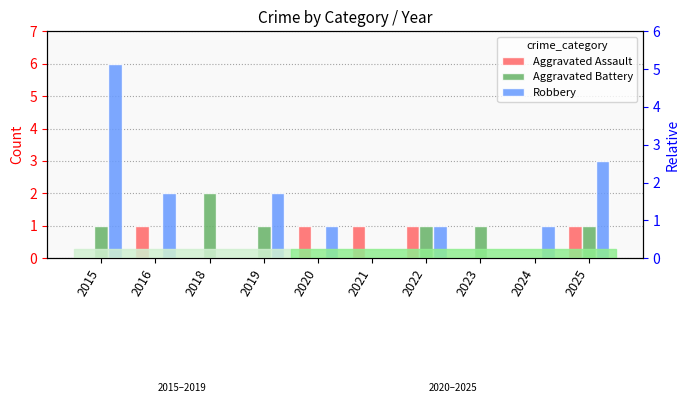

The Aggravated Assault series shows 1 at 2018. True or false?

False